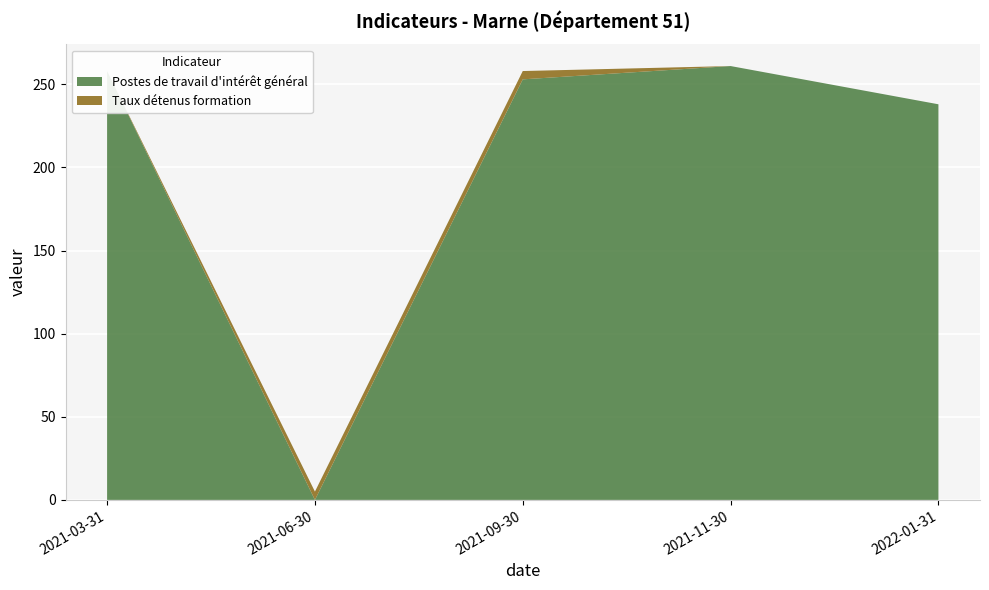

The value of Postes de travail d'intérêt général at 2021-11-30 is 374. True or false?

False